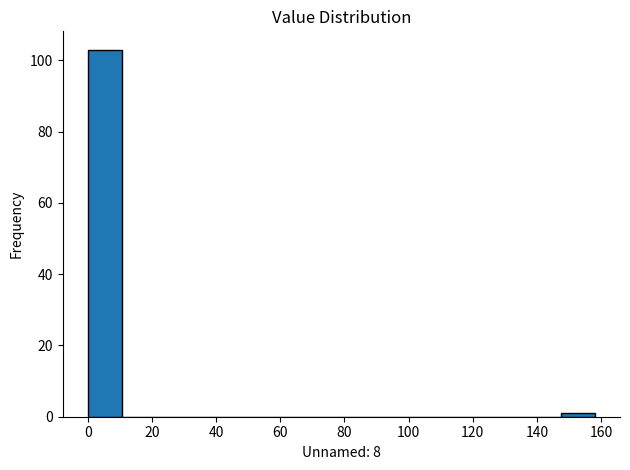

How tall is the bar that spans 0 to 10 on the x-axis? Neither the bar edges nor the heights are printed on the chart, so give them approximately, as read against the axes.

104